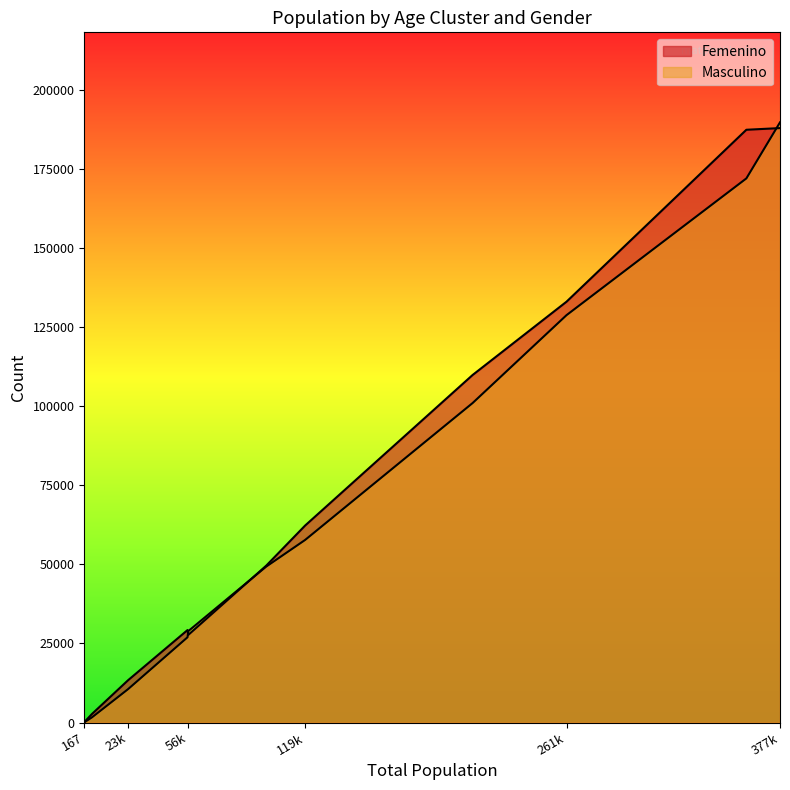

Rank the series at Cluster_4 from lowest to highest value.

Masculino, Femenino